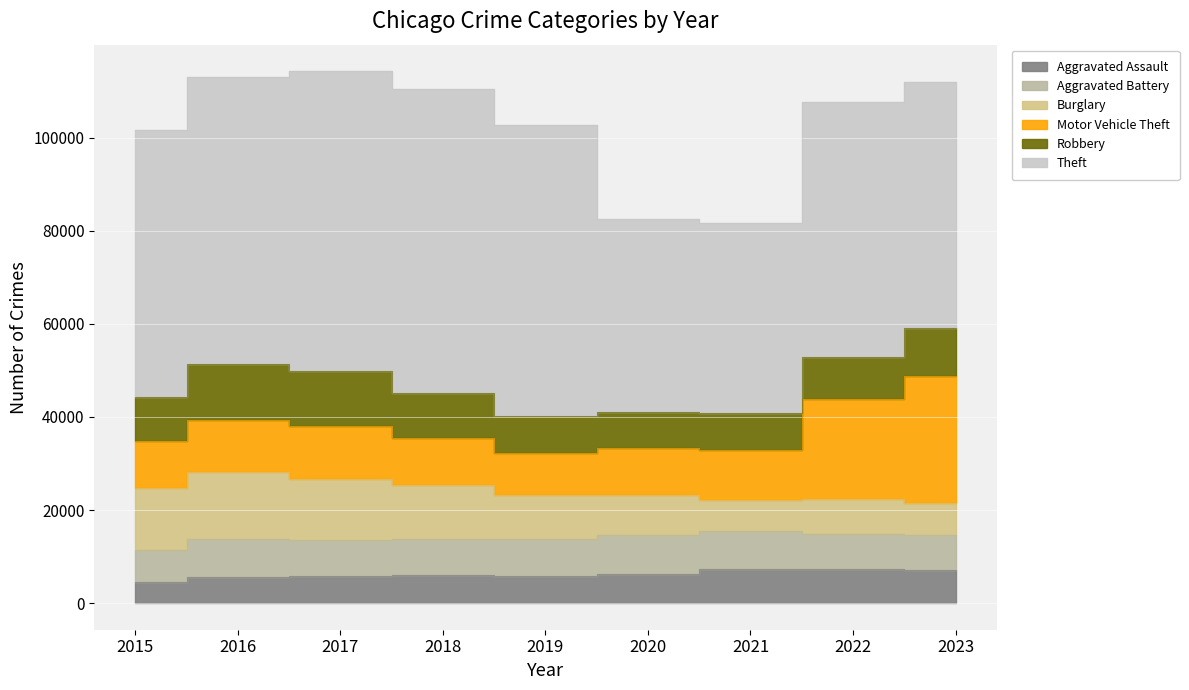

What is the sum of the Aggravated Assault values at 2016 and 2022?

12993